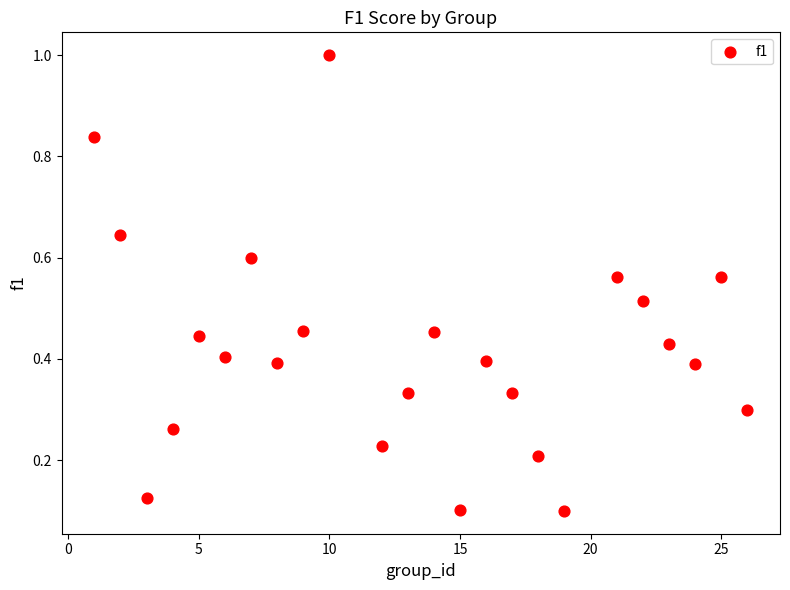

What is the range of X values (max minus min)?

25.0